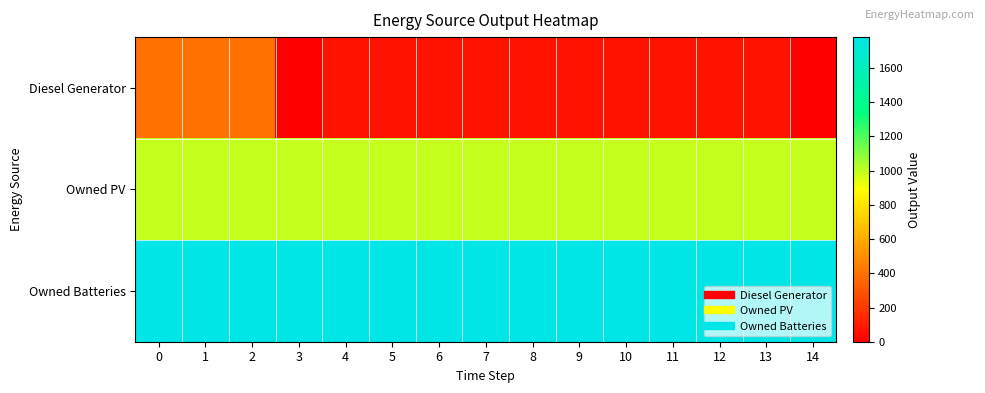

What is the maximum value shown in the chart?

1781